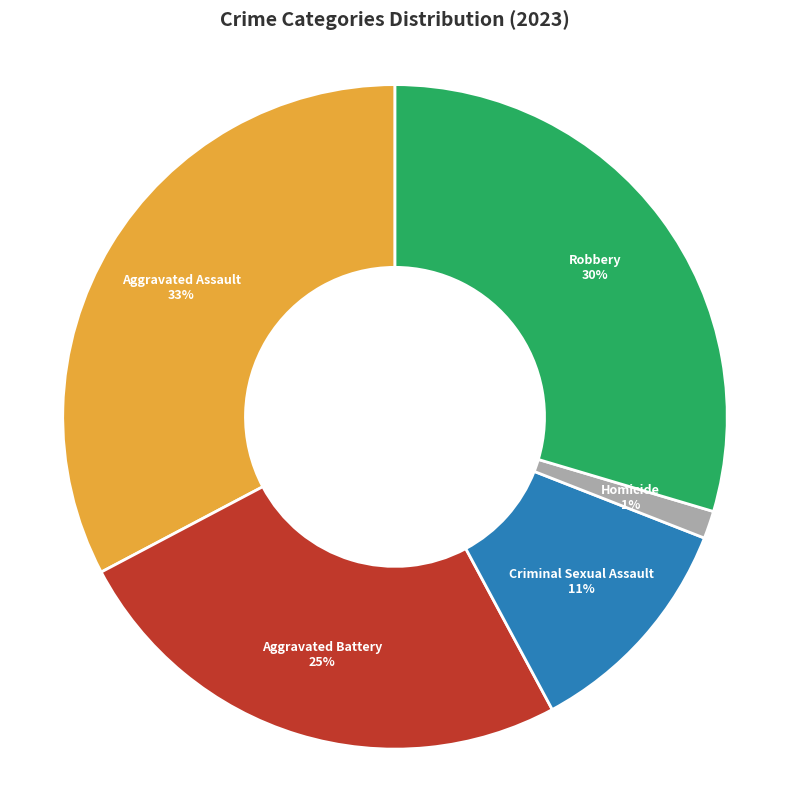

Which slice is the smallest?

Homicide